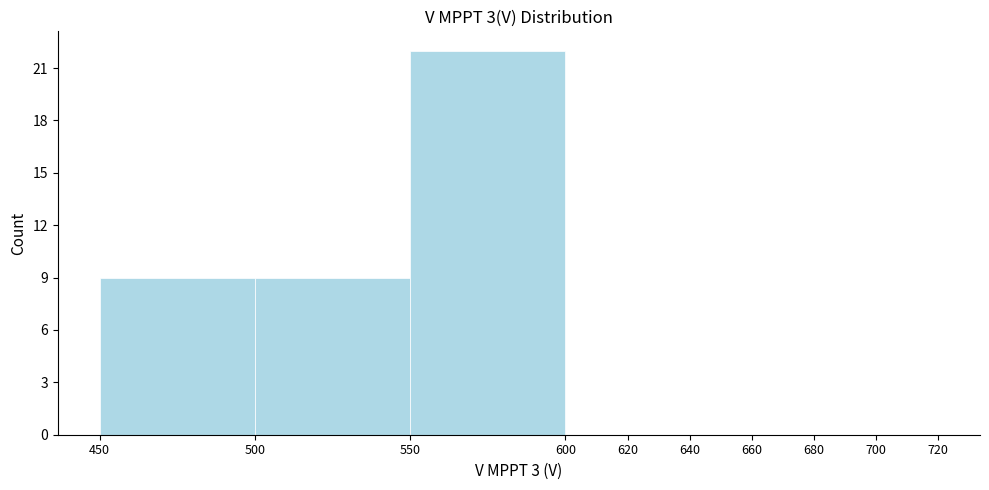

Reading left to right, transcribe this chart: for each bar, give the range it covers on the x-axis and its height. The values are not printed on the chart, so give them approximately, as read against the axis.

450 to 500: 9
500 to 550: 9
550 to 600: 22
600 to 620: 0
620 to 640: 0
640 to 660: 0
660 to 680: 0
680 to 700: 0
700 to 720: 0